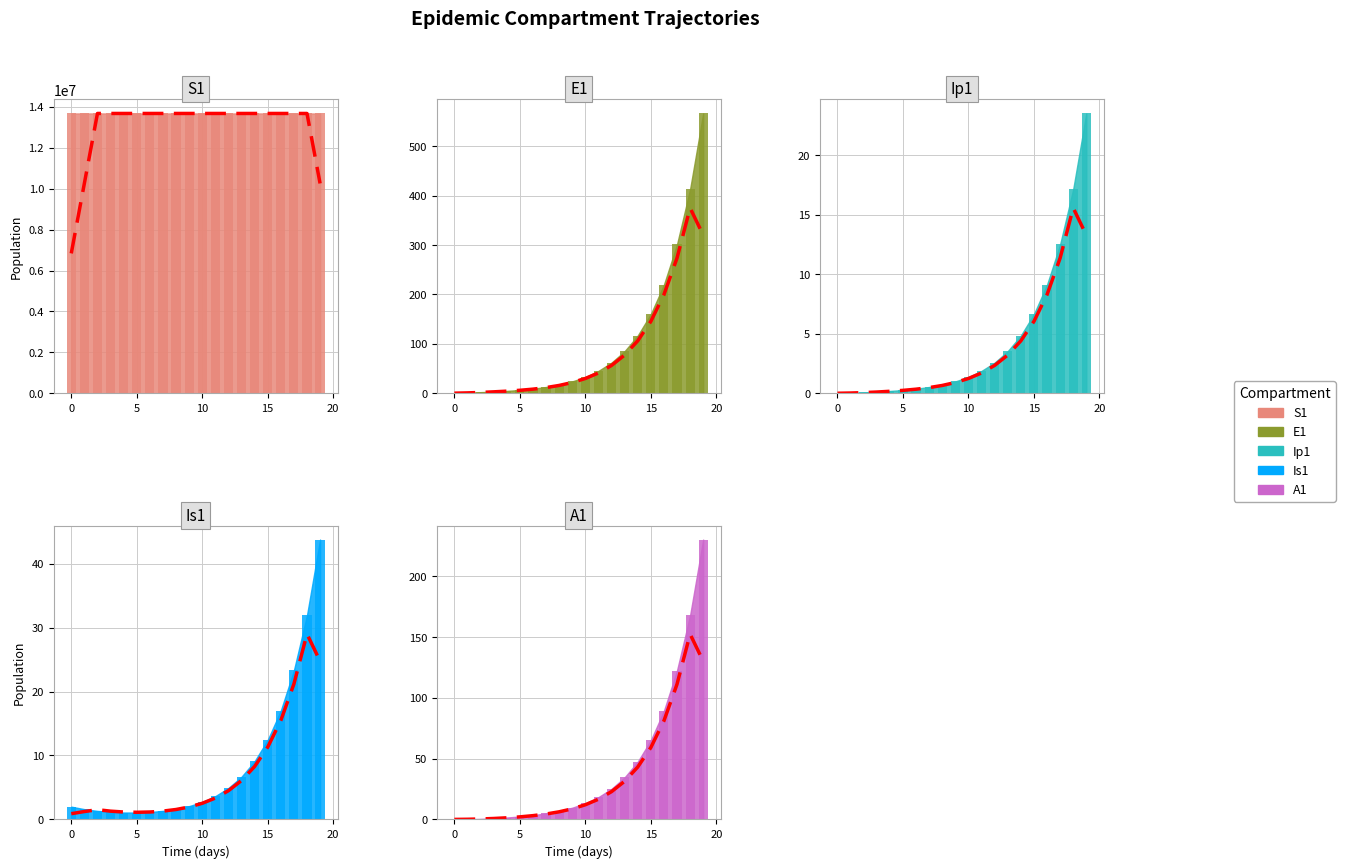

What is the sum of all Ip1 values?

86.6